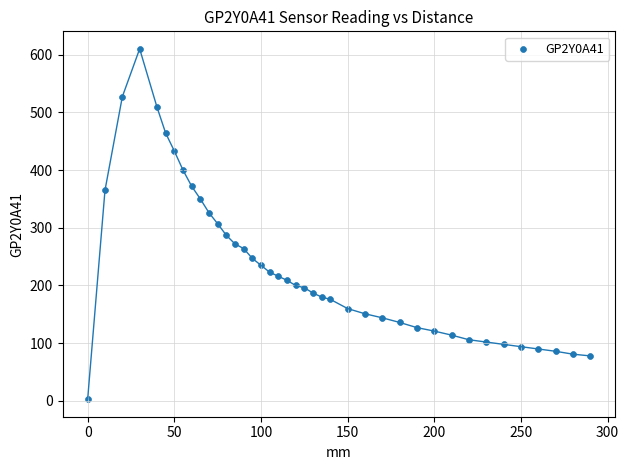

What is the range of X values (max minus min)?

290